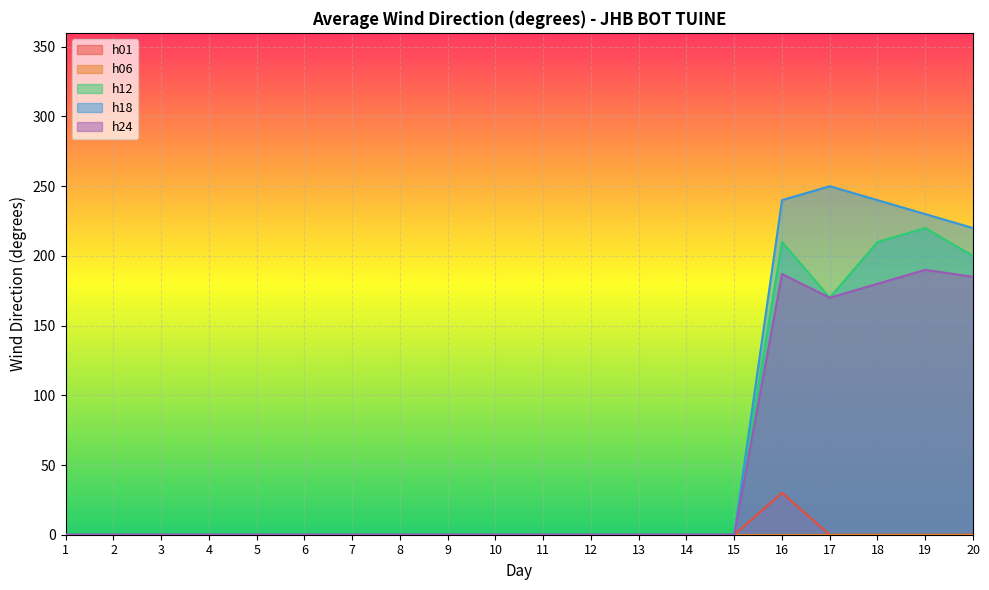

At which category is the sum across all series the highest?

16